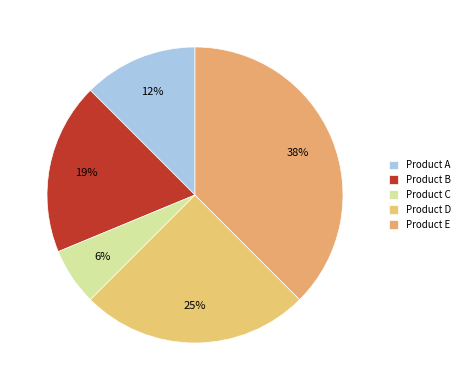

What percentage is NOT represented by Product A?

87.5%